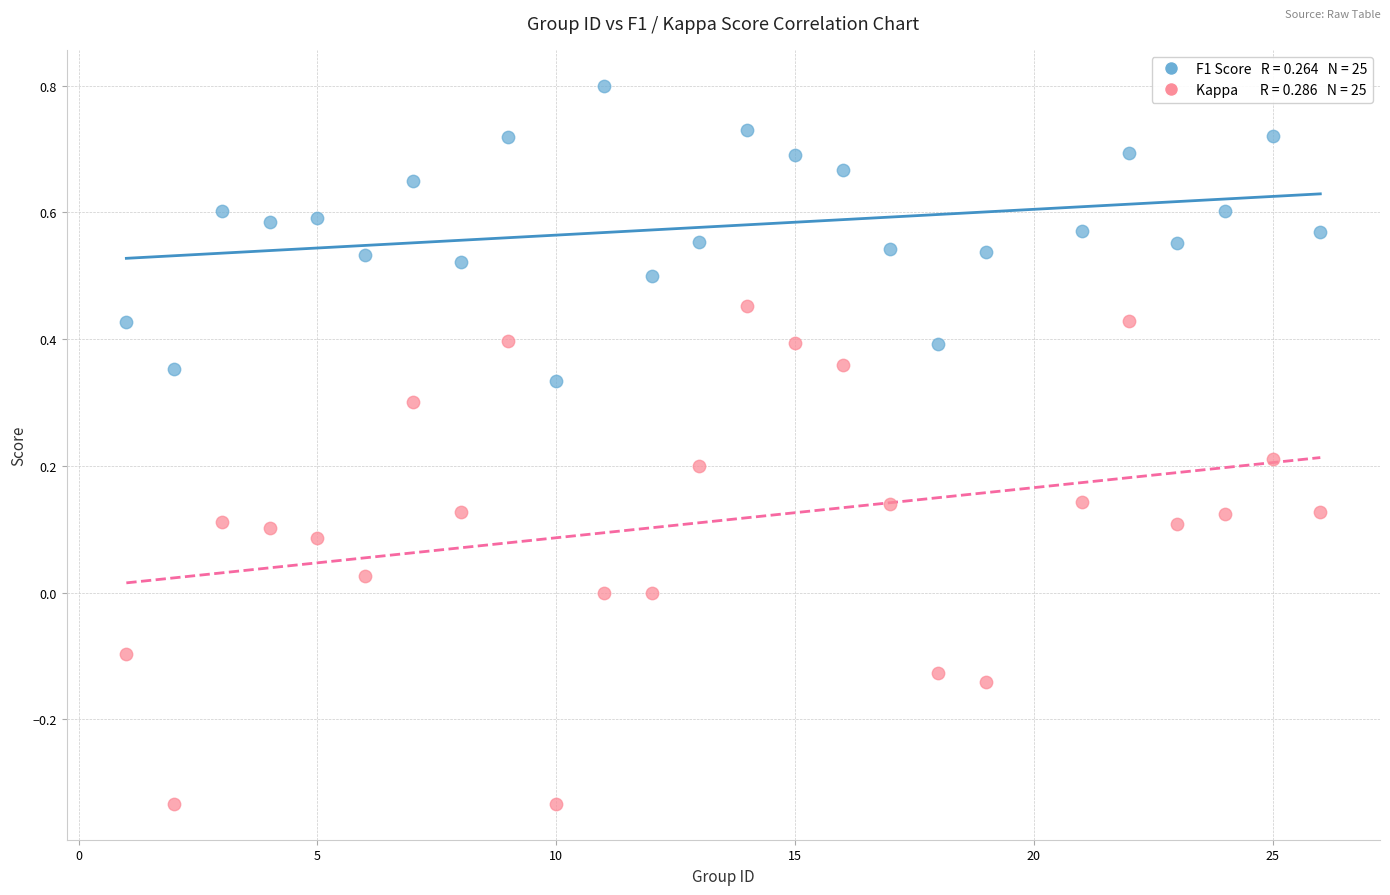

Across all data points, what is the range of X values (max minus min)?

25.0